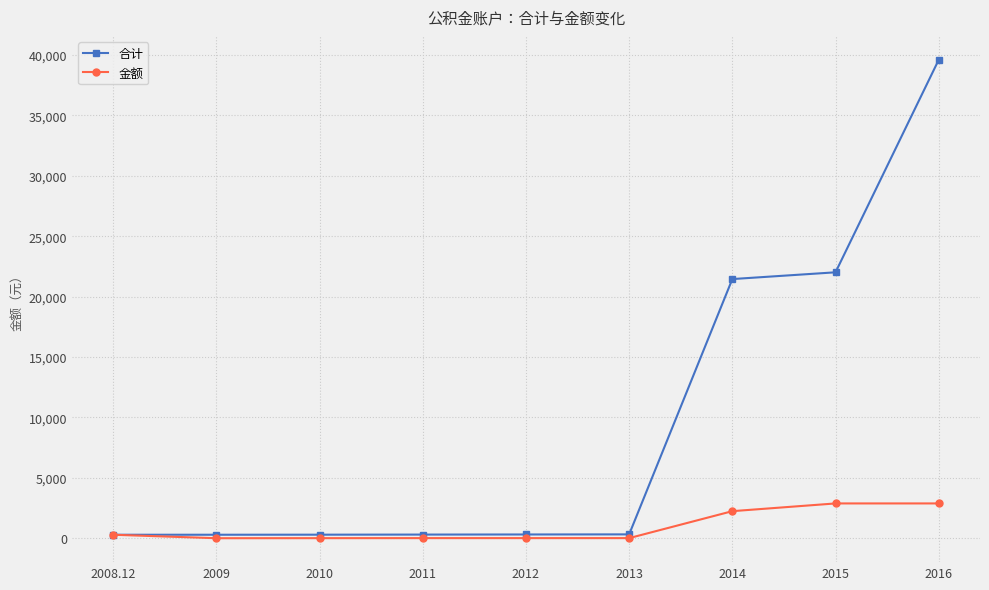

Rank the series by their maximum value, from highest to lowest.

合计, 金额